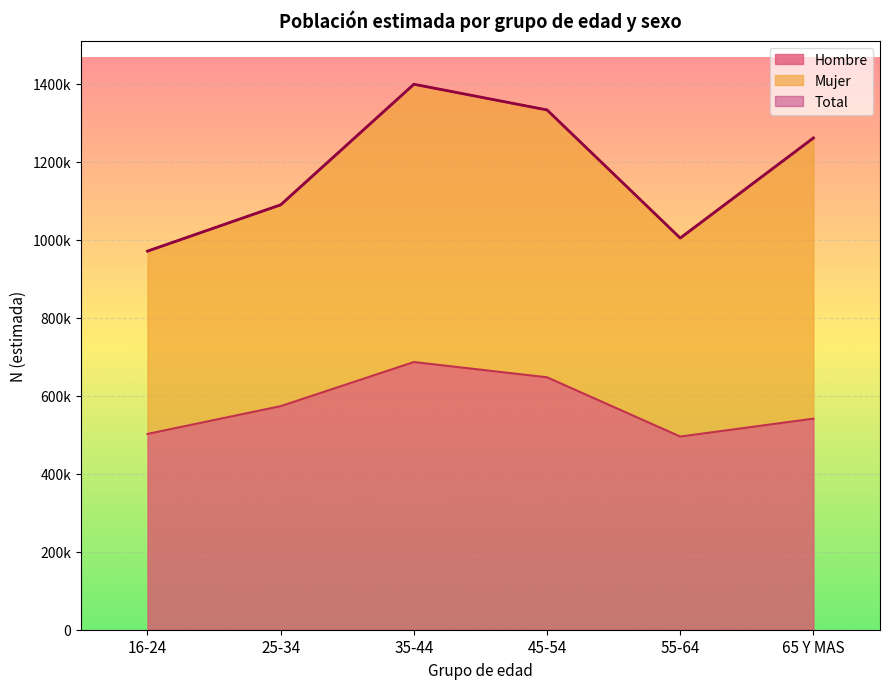

True or false: Hombre and Total intersect in this chart.

False